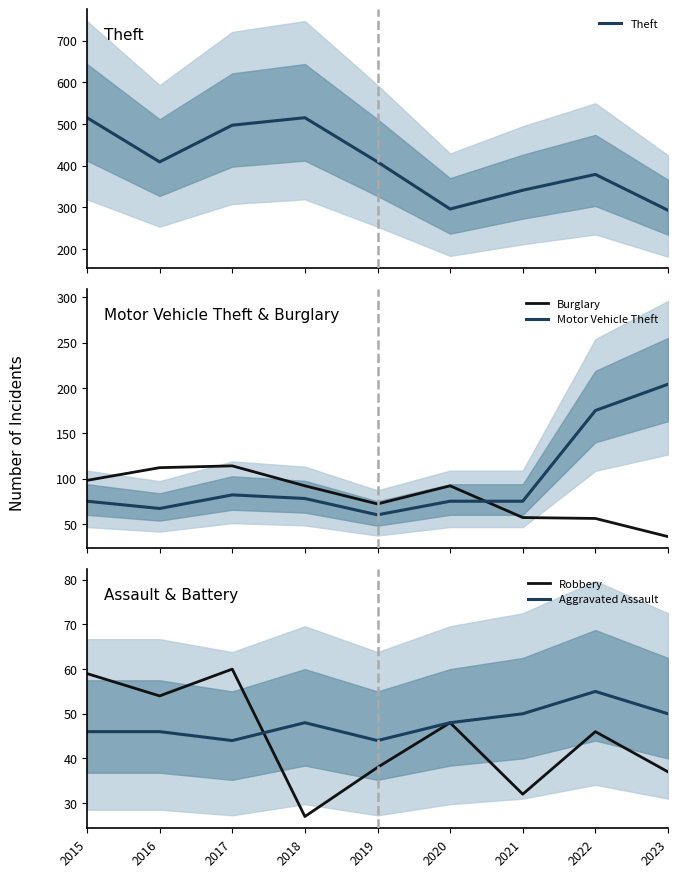

Which series has the largest range (max minus min)?

Theft